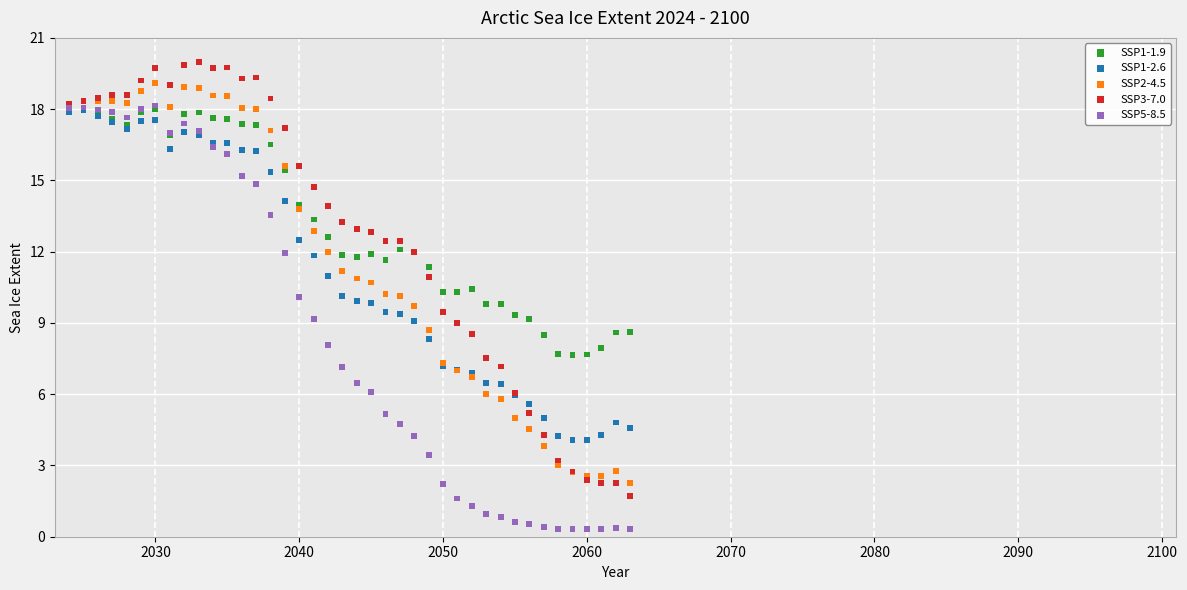

What are all the series names shown in the legend?

SSP1-1.9, SSP1-2.6, SSP2-4.5, SSP3-7.0, SSP5-8.5